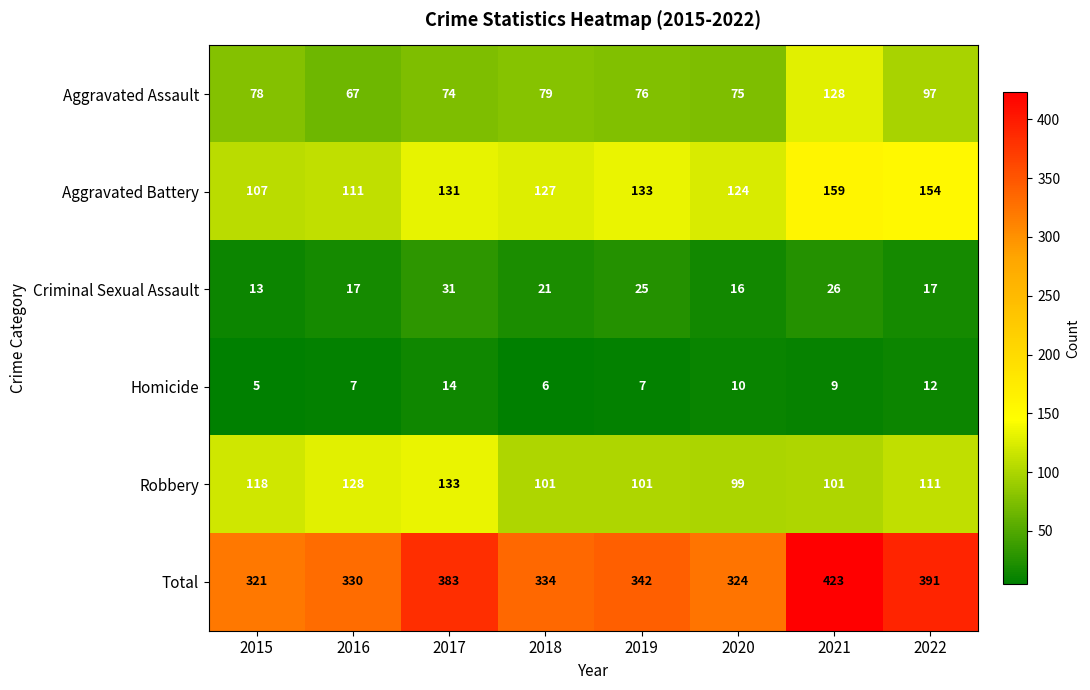

What is the difference between the highest and lowest values at 2021?

414